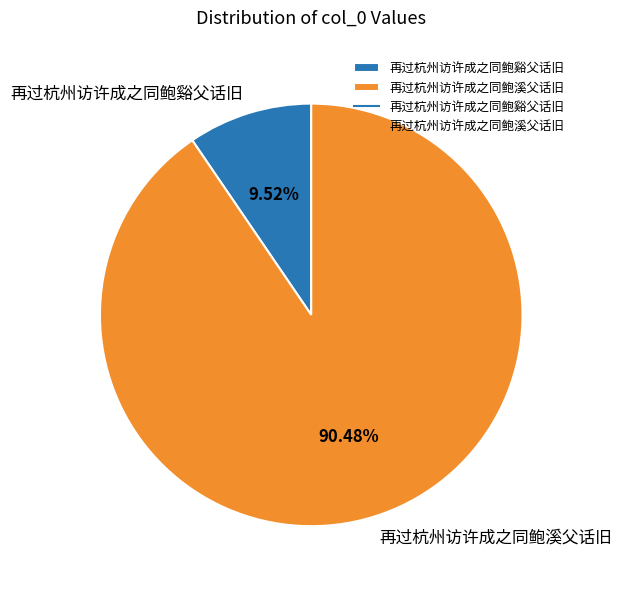

True or false: 再过杭州访许成之同鲍溪父话旧 accounts for 90% of the total.

True